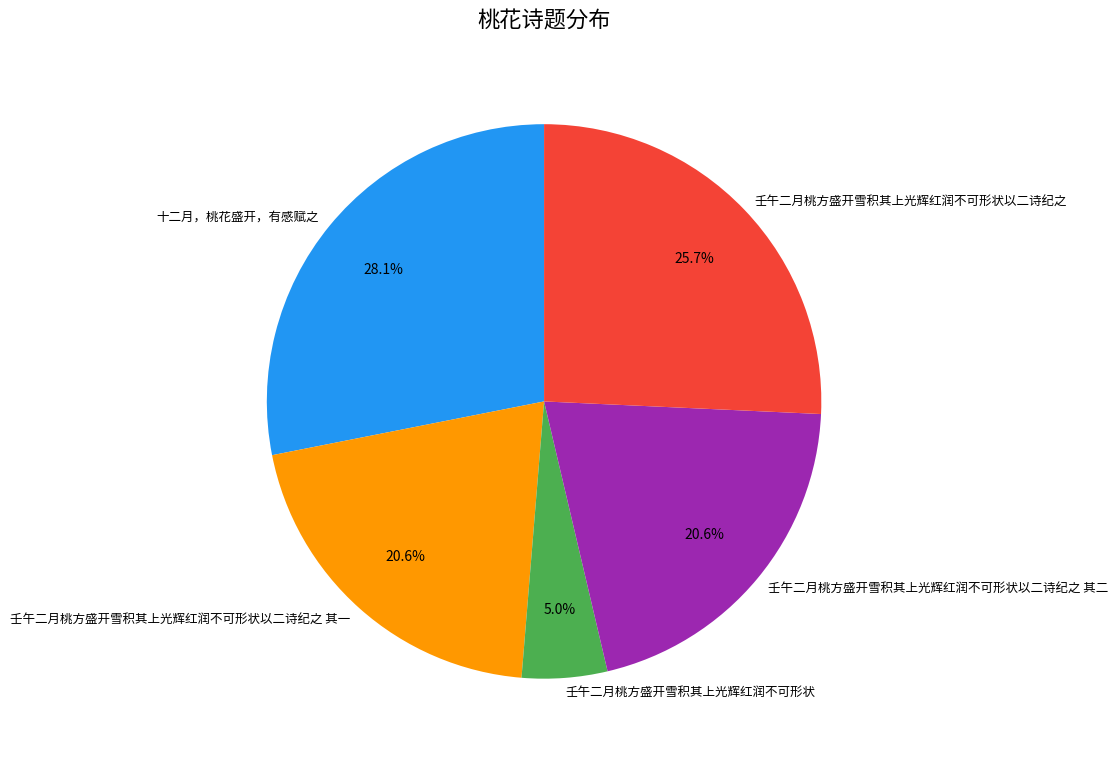

True or false: 壬午二月桃方盛开雪积其上光辉红润不可形状以二诗纪之 其一 accounts for 21% of the total.

True